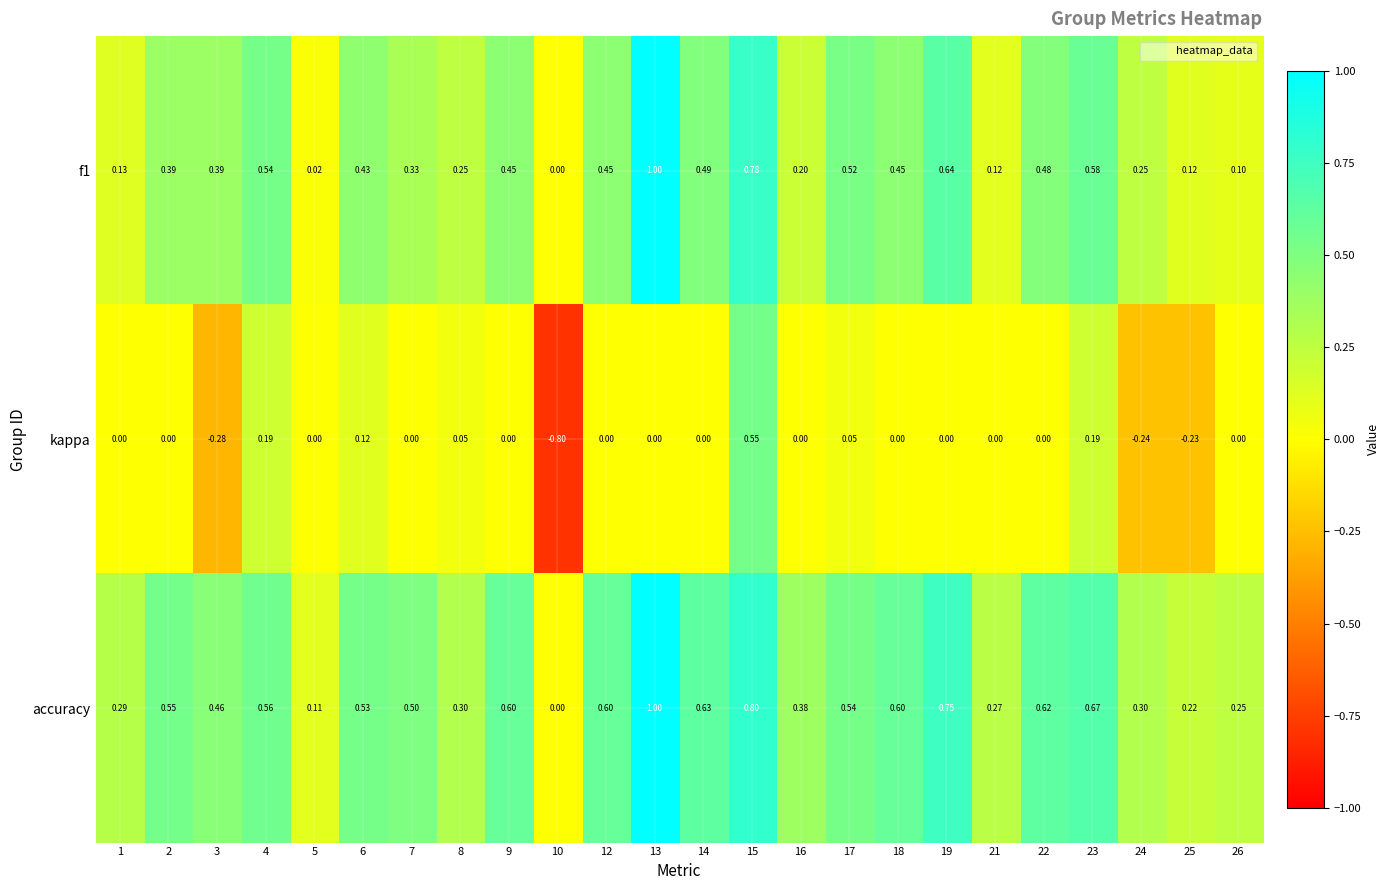

Which series has the largest total across all categories?

accuracy